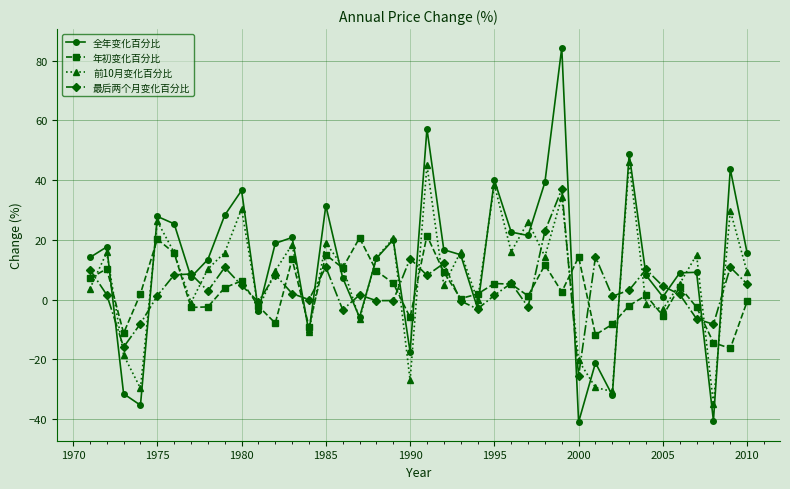

Which series has the largest range (max minus min)?

全年变化百分比